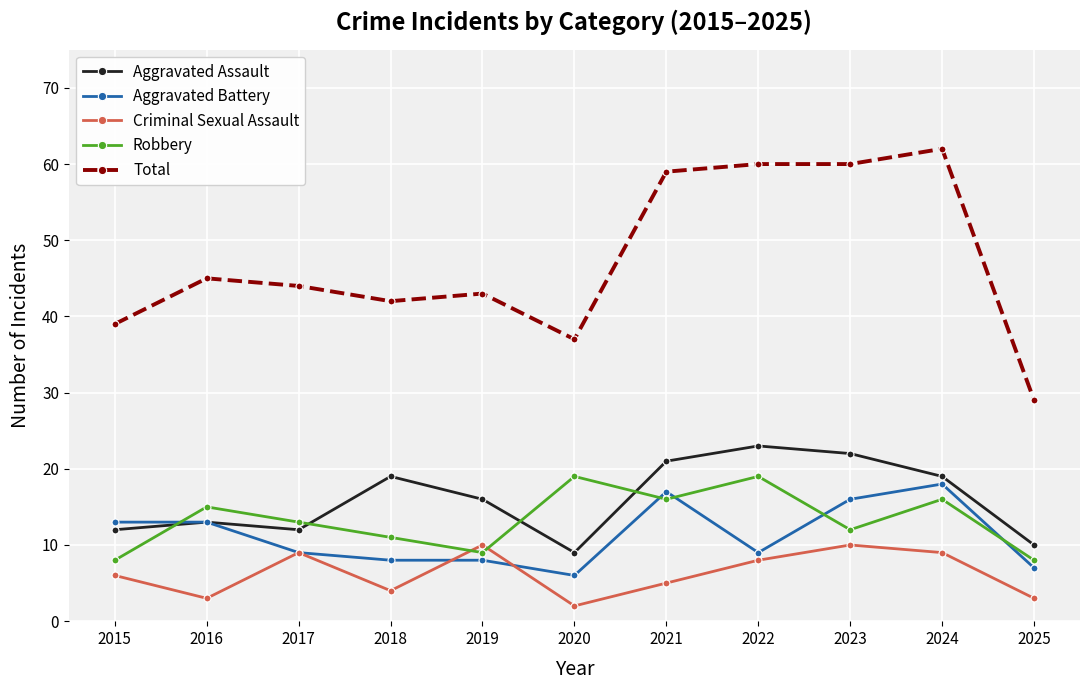

True or false: Aggravated Assault and Total intersect in this chart.

False